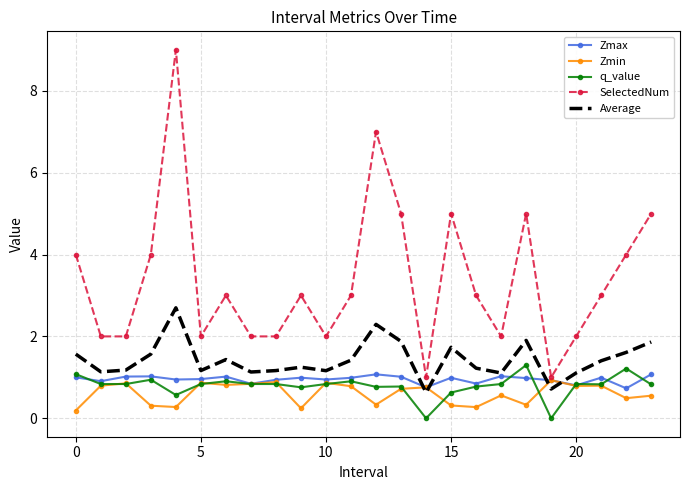

How many values in the Average series exceed 1?

22